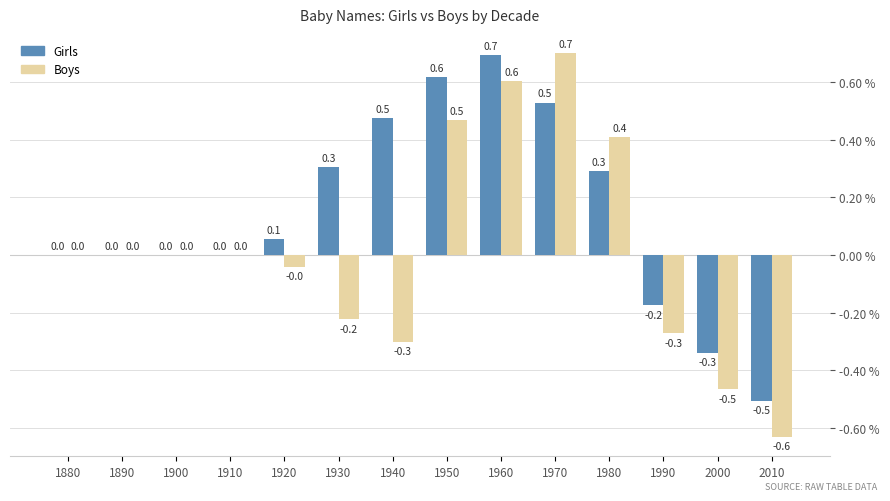

How many groups of bars are there?

14